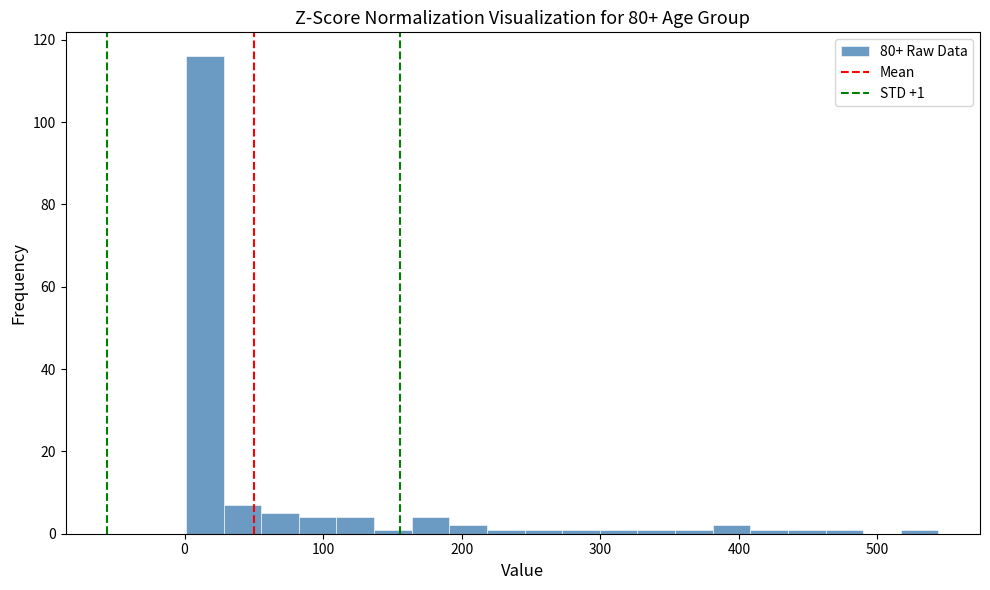

Read against the x-axis, roughly where is the centre of the tallest bar?

10